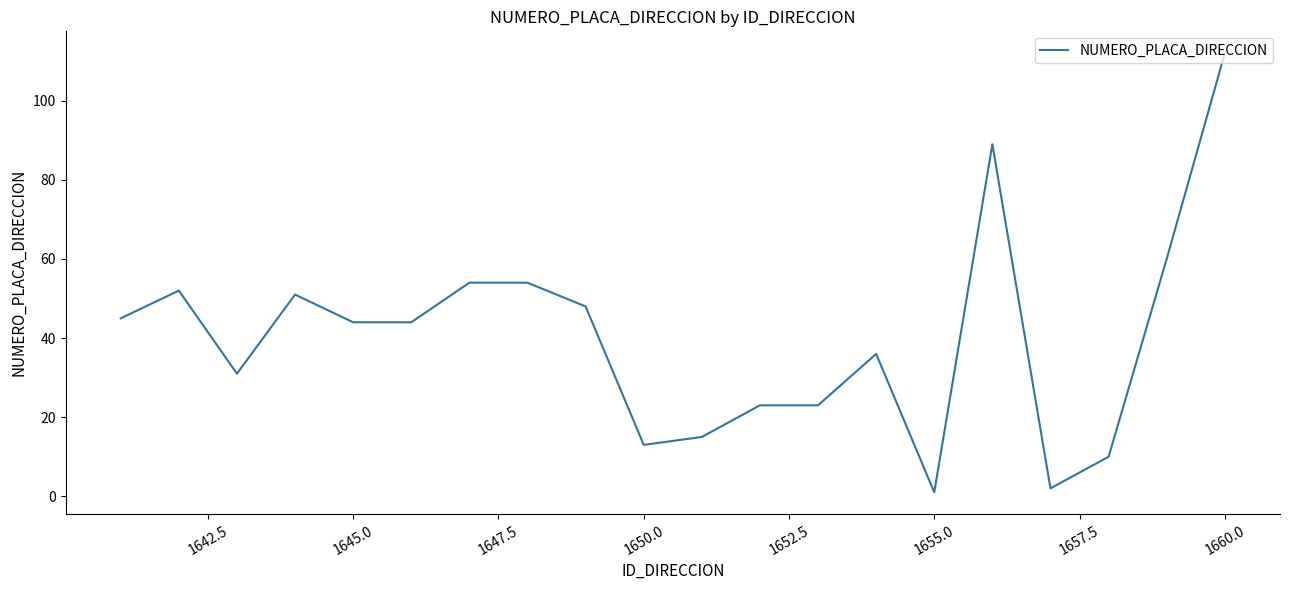

What is the greatest value displayed?

112